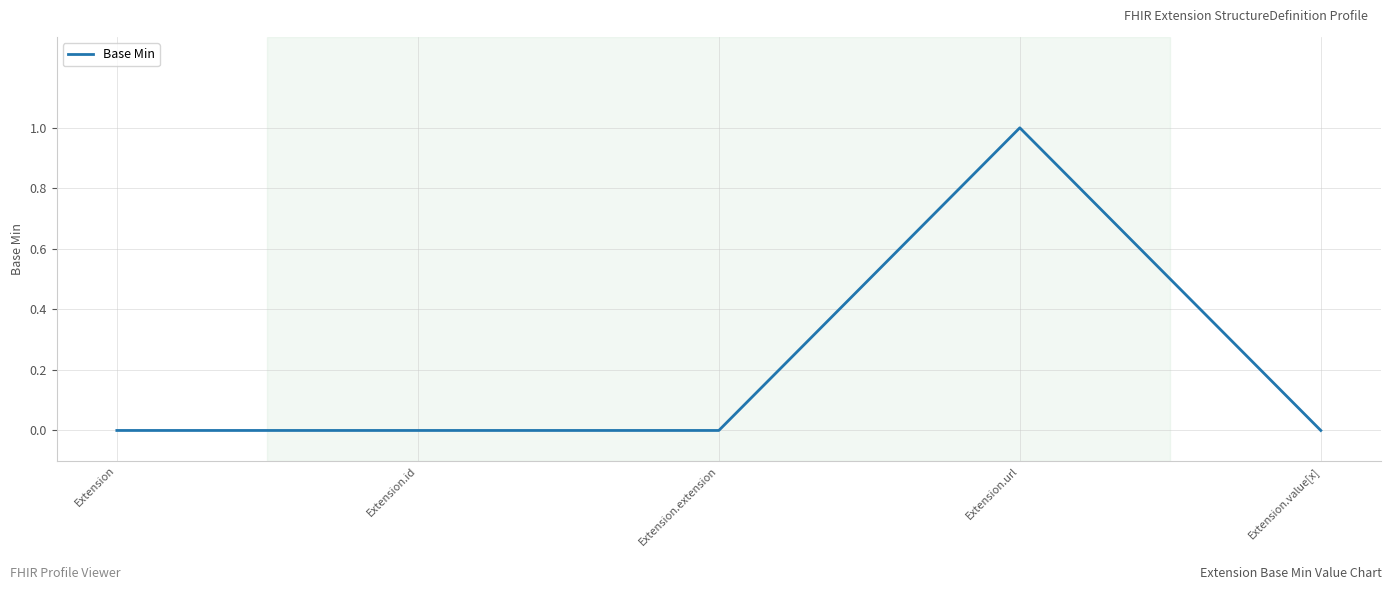

Between Extension.id and Extension.url, which is larger?

Extension.url